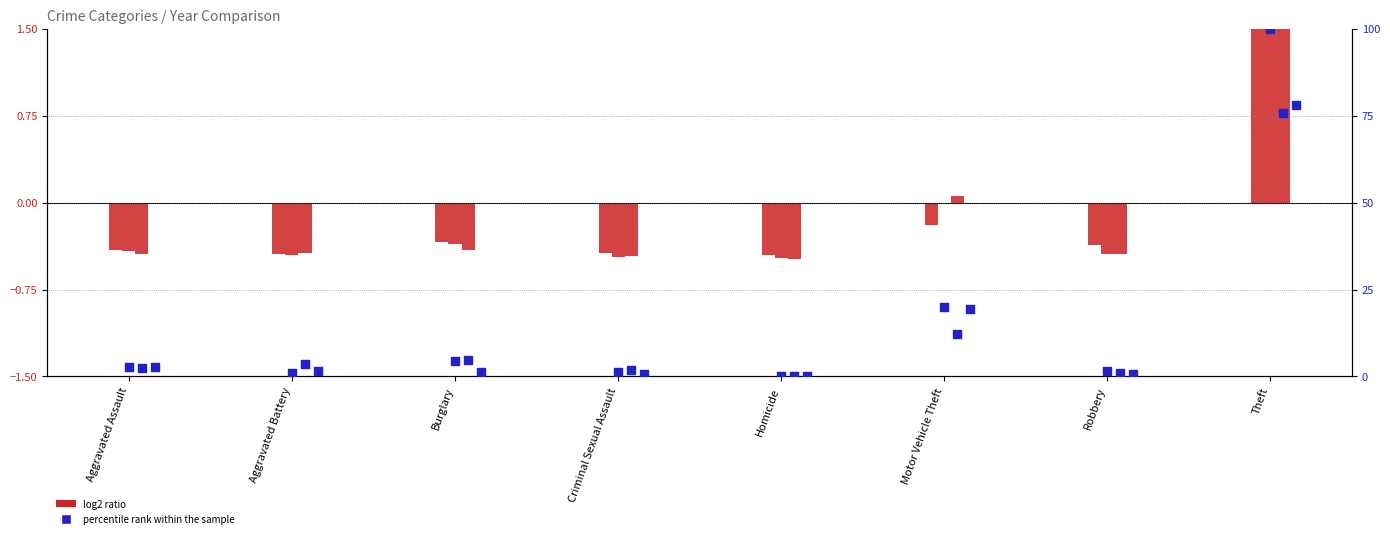

What is the total value across all series at Theft?

258.5